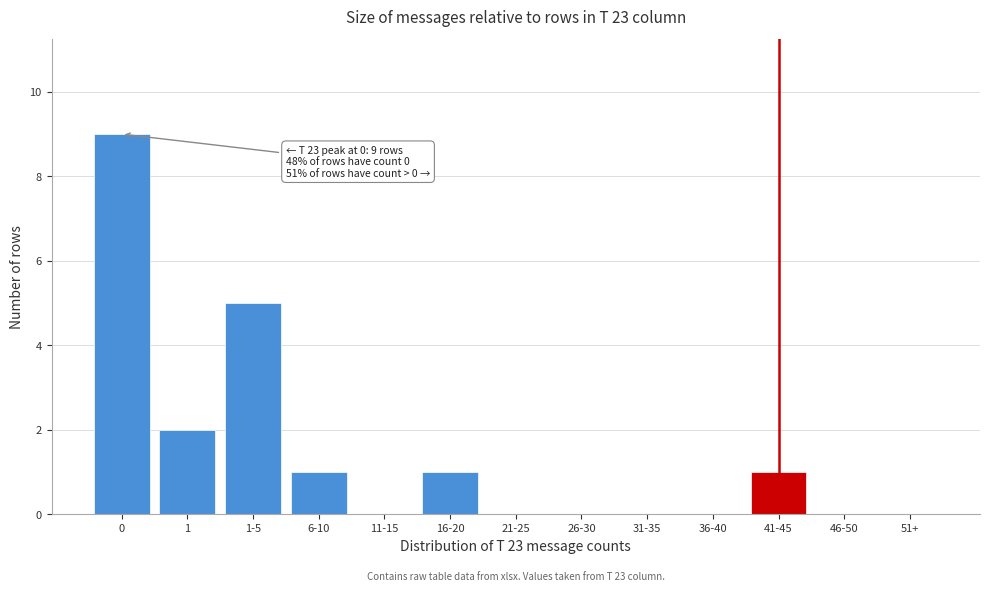

Reading left to right, list all the values displayed in this chart.

0=9	1=2	1-5=5	6-10=1	11-15=0	16-20=1	21-25=0	26-30=0	31-35=0	36-40=0	41-45=1	46-50=0	51+=0